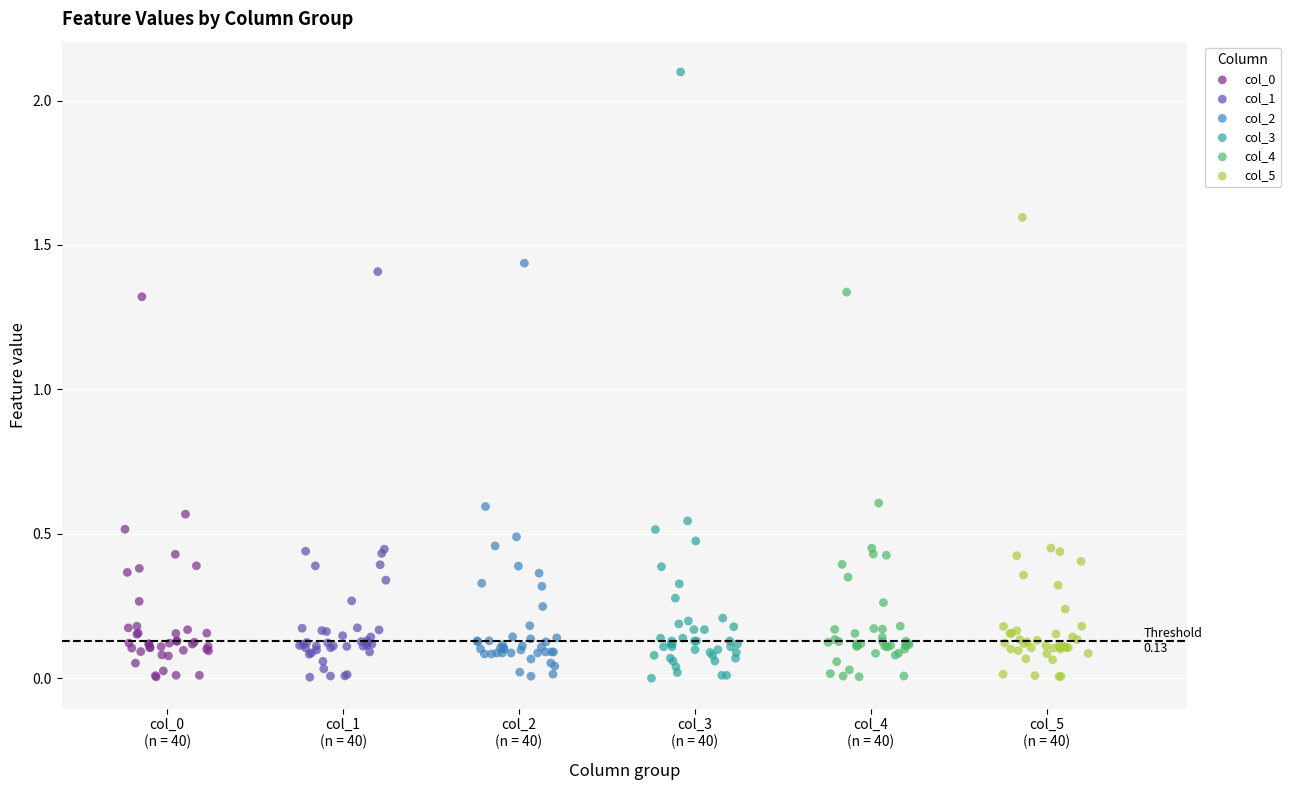

Which series contains the highest Y value?

col_3